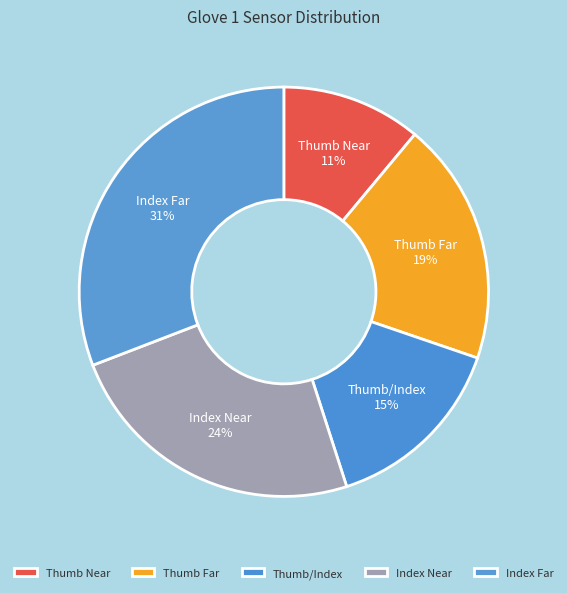

To the nearest percent, what portion does Thumb/Index represent?

15%